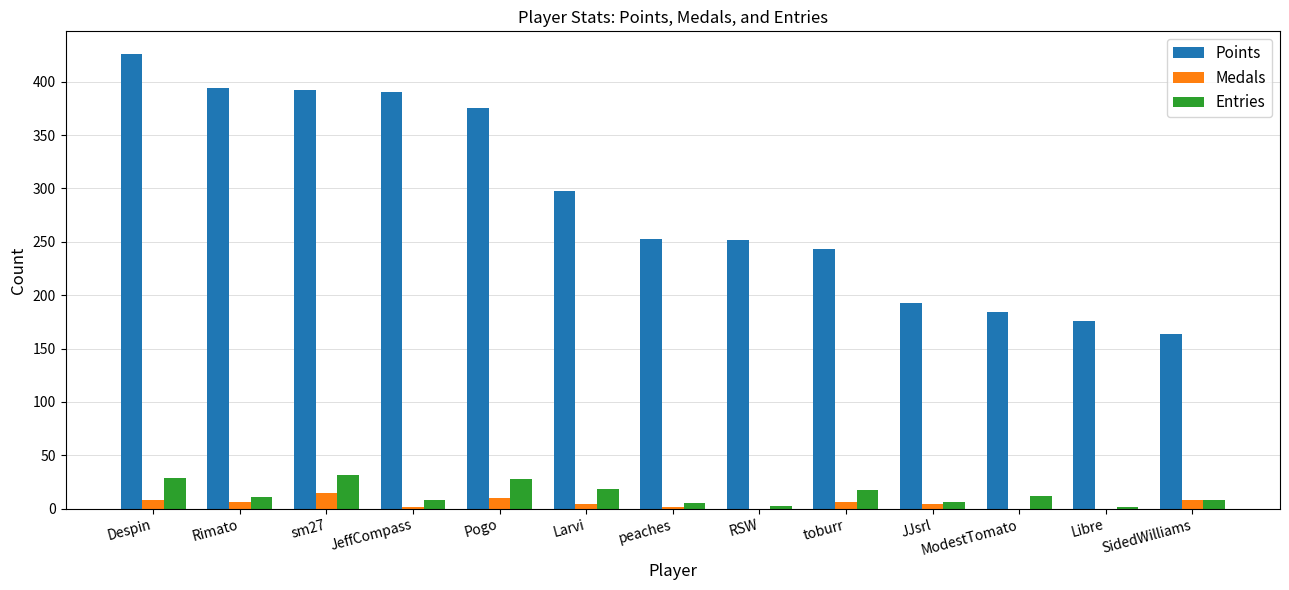

What is the maximum value for Entries?

31